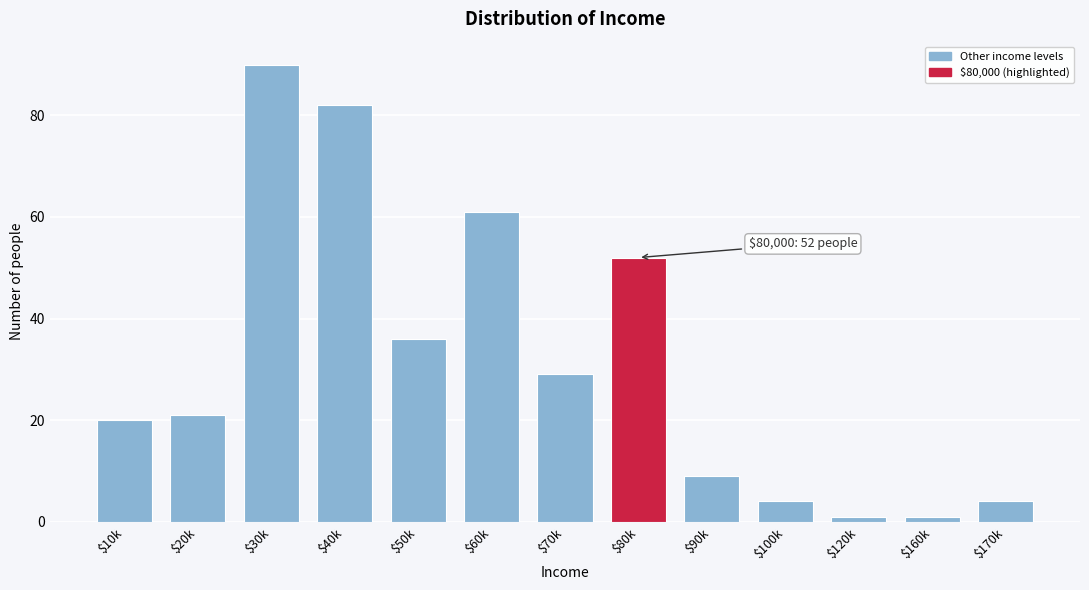

Reading right to left, what are all the values shown in this chart?

4	1	1	4	9	52	29	61	36	82	90	21	20